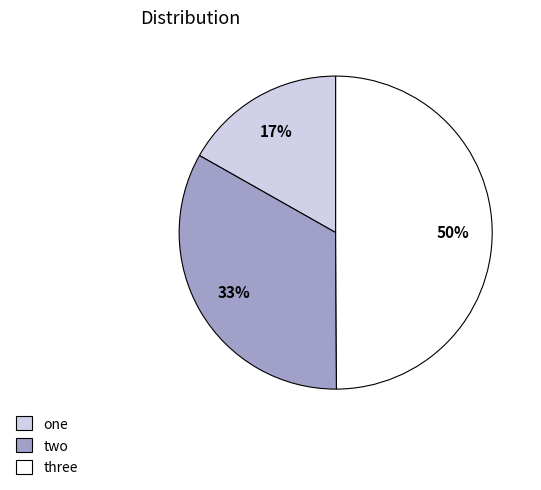

What is the smallest slice in the pie chart?

one